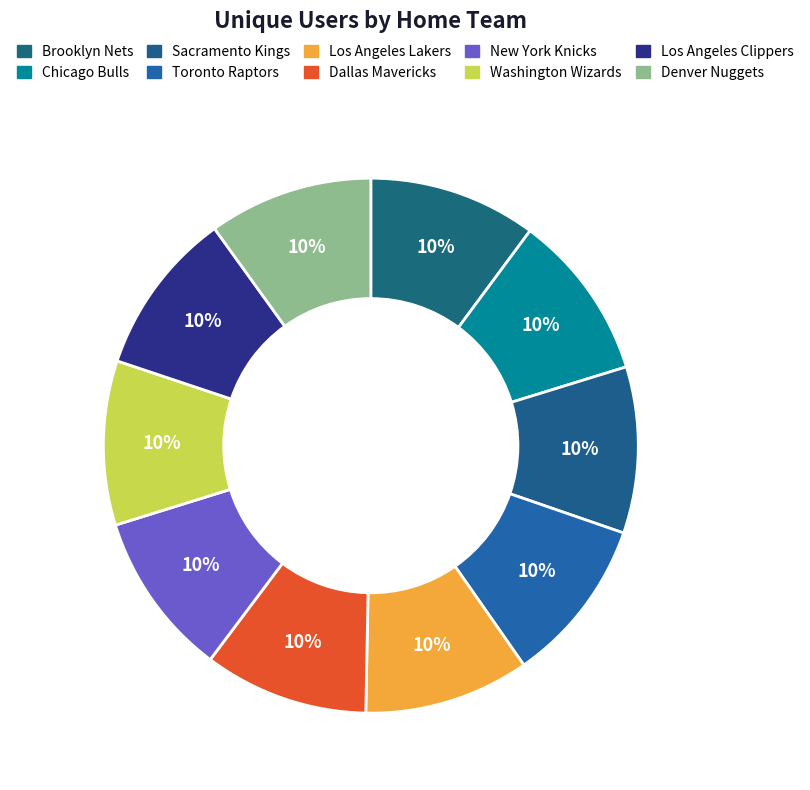

Which category has the biggest portion of the pie?

Brooklyn Nets